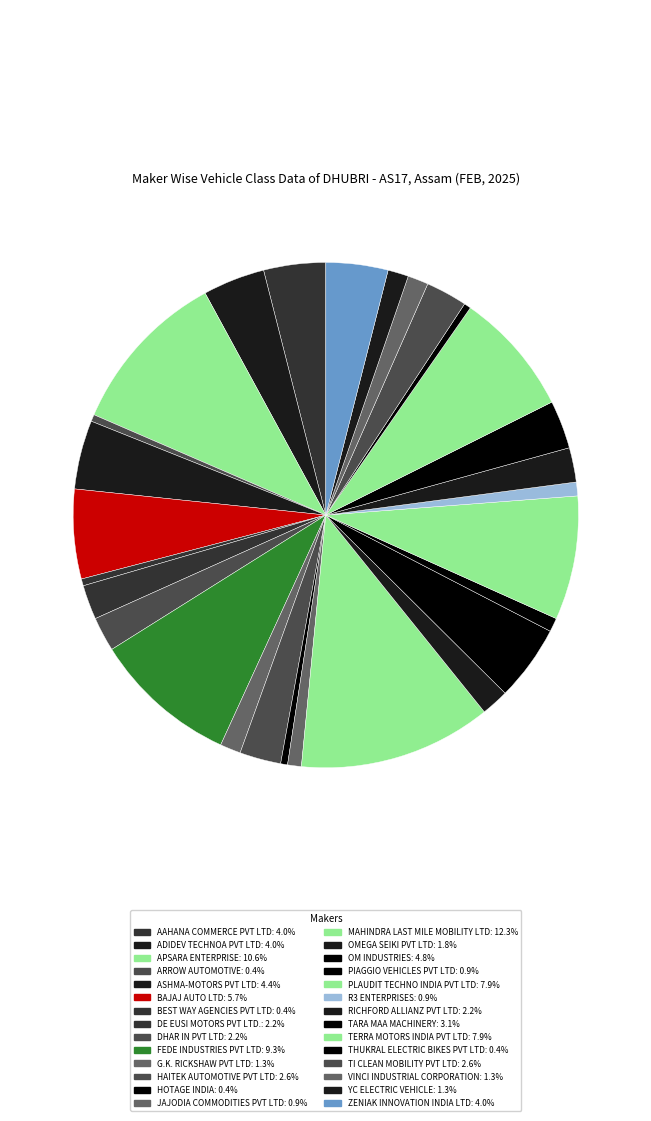

How many slices are in this pie chart?

28